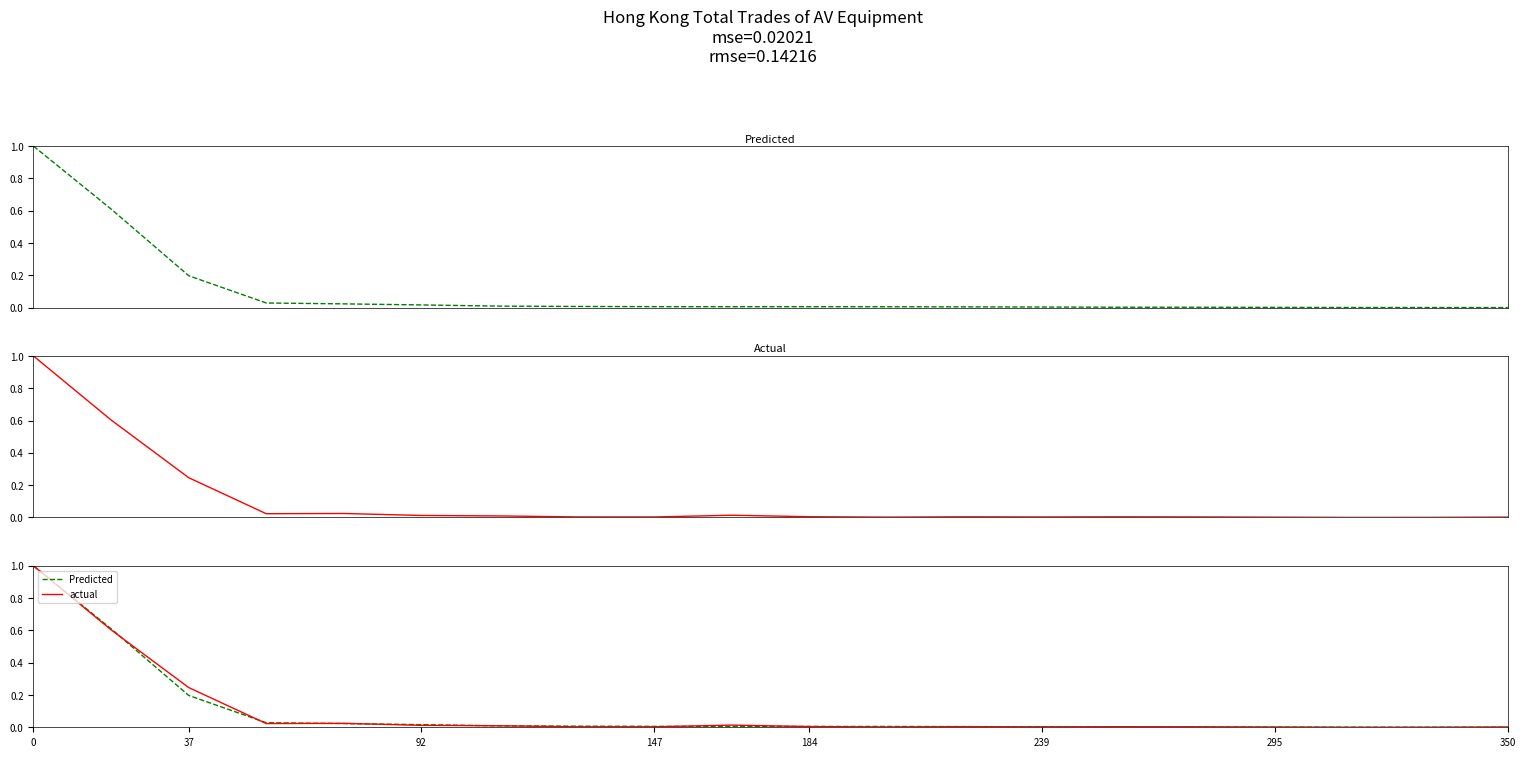

True or false: Predicted has a value of 0.0 at 12.

False